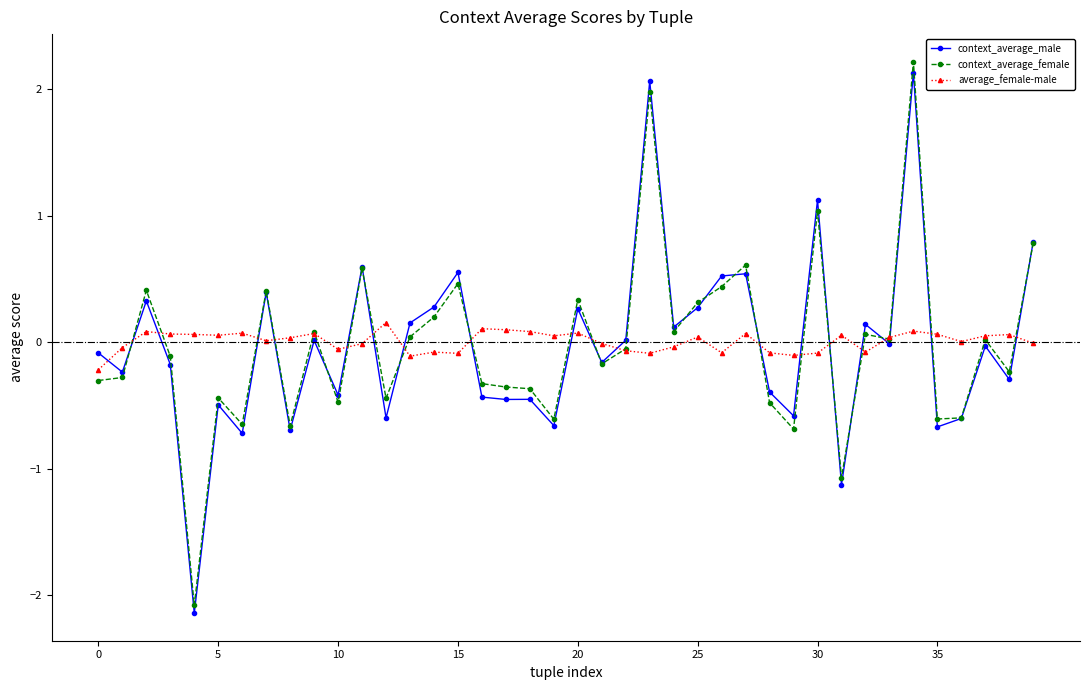

Which series ends up on top after the final intersection of context_average_male and average_female-male?

context_average_male